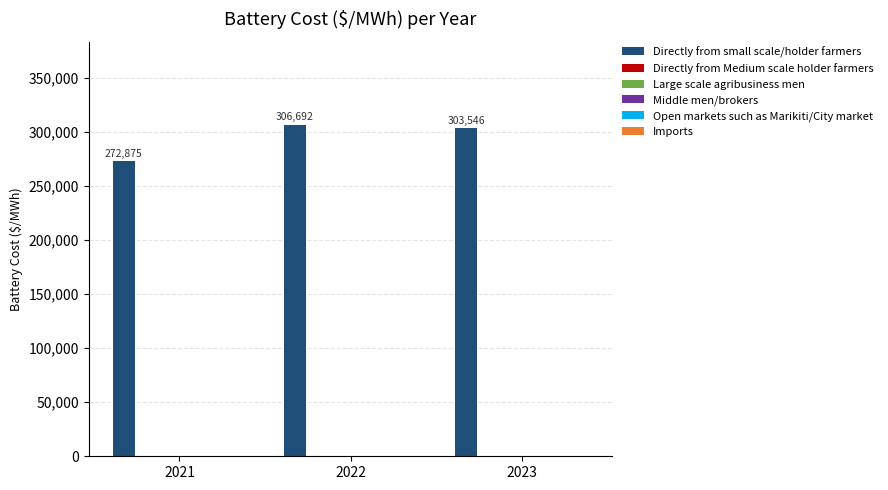

What is the value of the 1st bar from the left?

272875.2